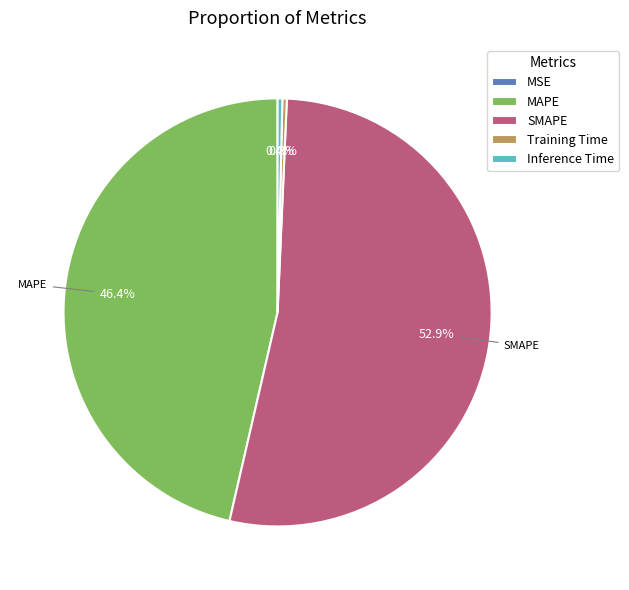

Do SMAPE and Inference Time together represent more than half of the pie?

Yes